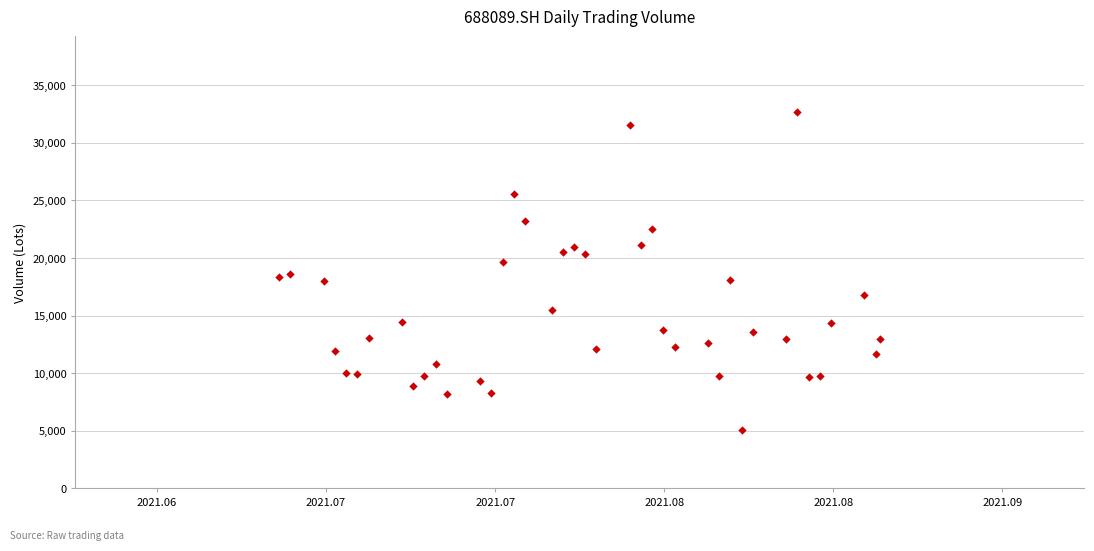

What is the range of Y values (max minus min)?

27611.4